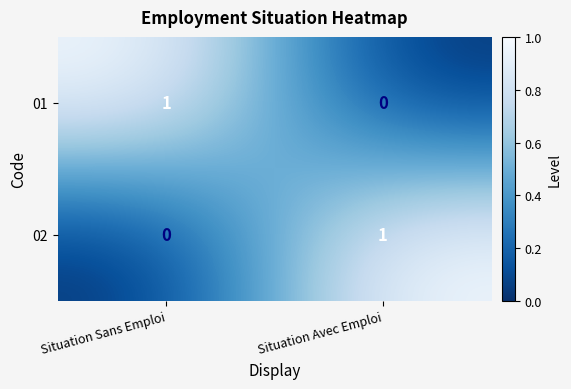

Reading left to right, what are all the values shown in this chart?

01: Situation Sans Emploi=1	Situation Avec Emploi=0
02: Situation Sans Emploi=0	Situation Avec Emploi=1